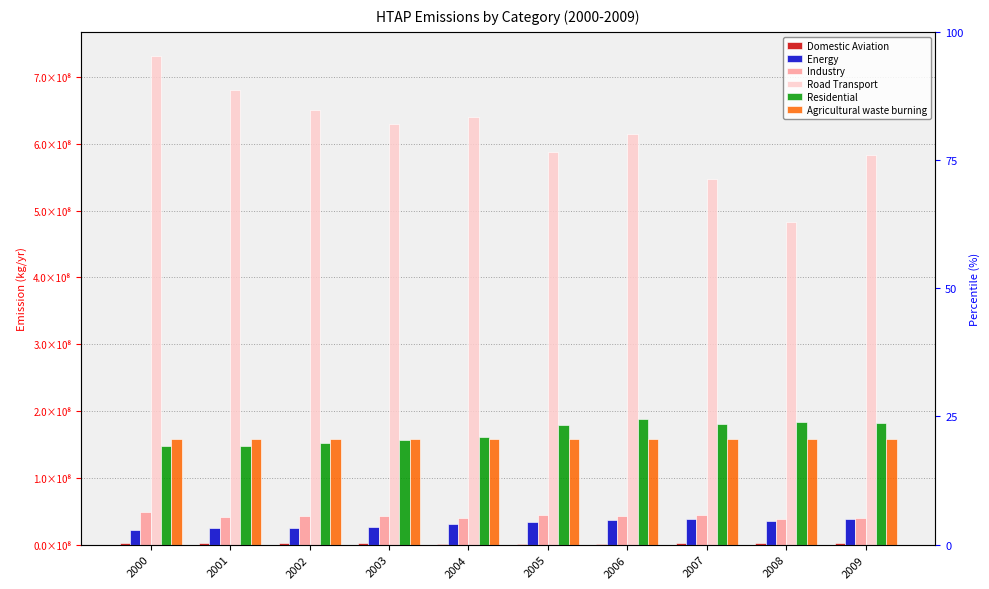

Which label corresponds to the smallest value in the chart?

2006